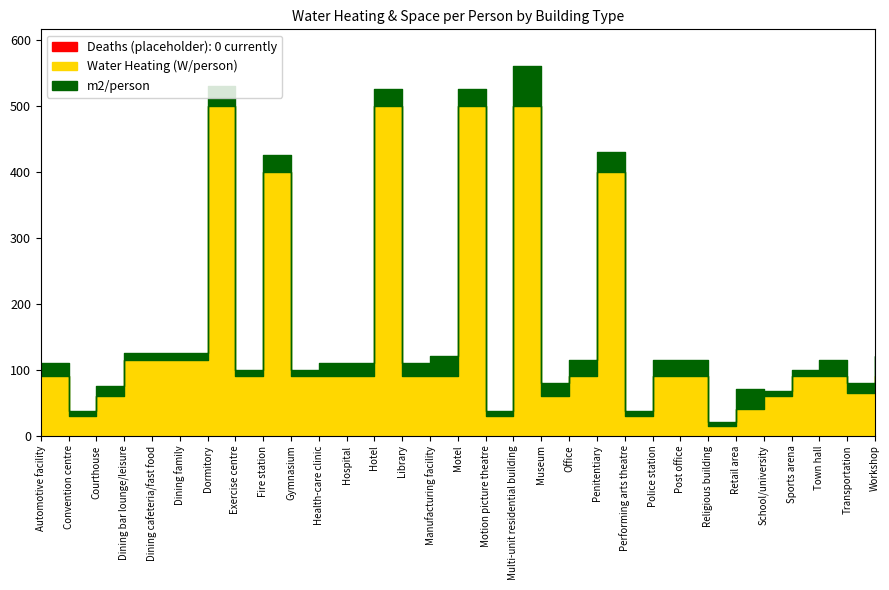

What is the difference between the Water Heating (W/person) values at School/university and Dining family?

55